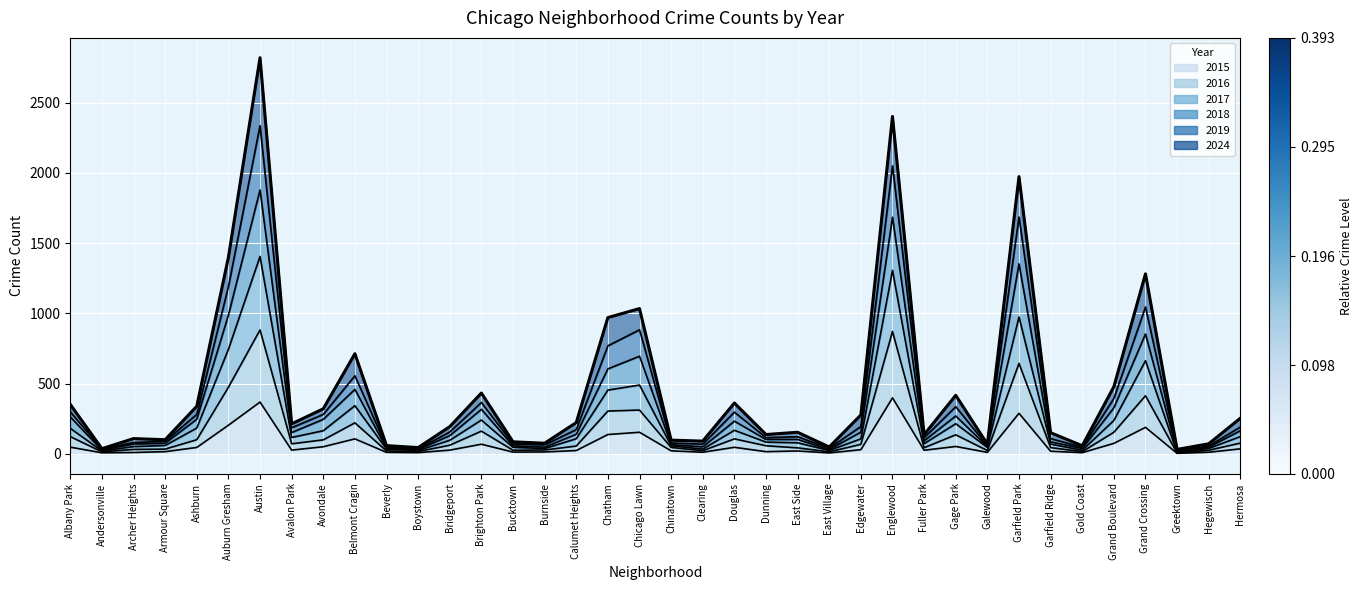

The value of 2015 at Belmont Cragin is 107. True or false?

True